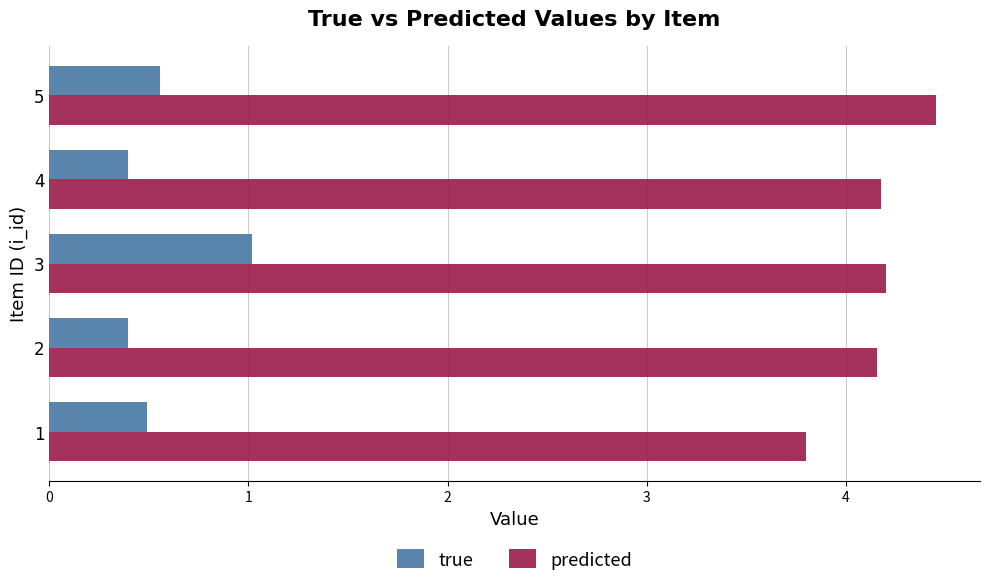

What is the difference between the highest and lowest values at 3?

3.2